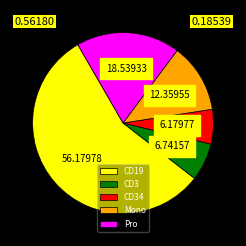

Between CD34 and Pro, which is larger?

Pro